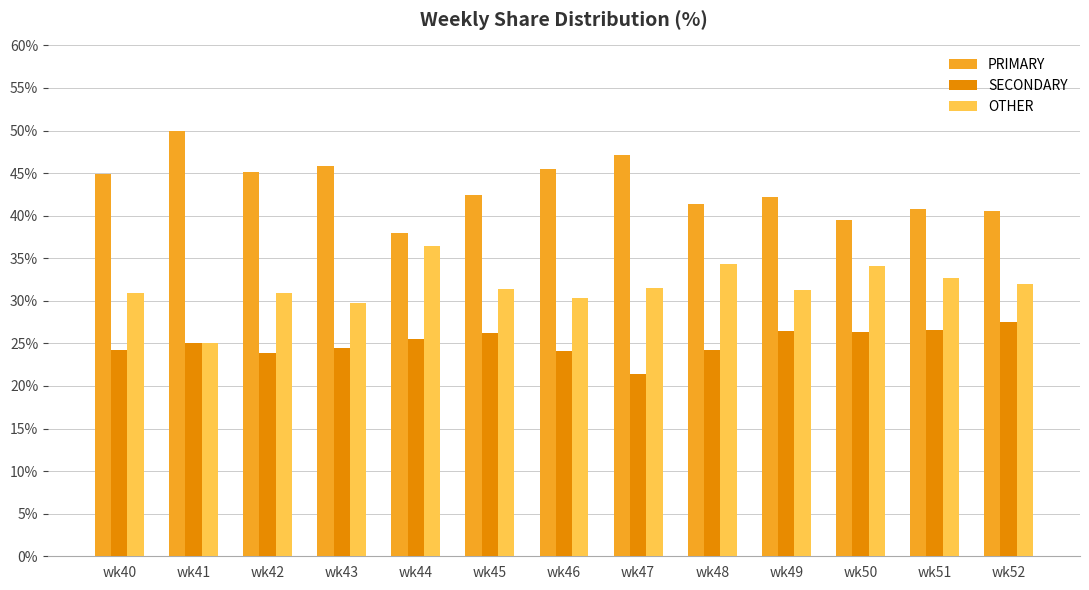

What is the average value of the OTHER series?

31.6